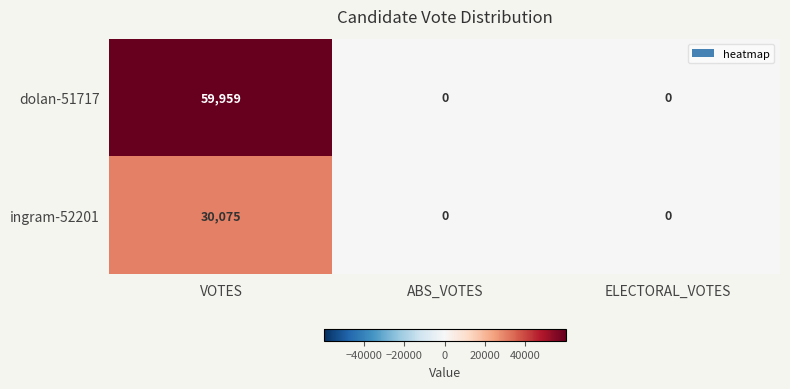

How many series are shown in this chart?

2